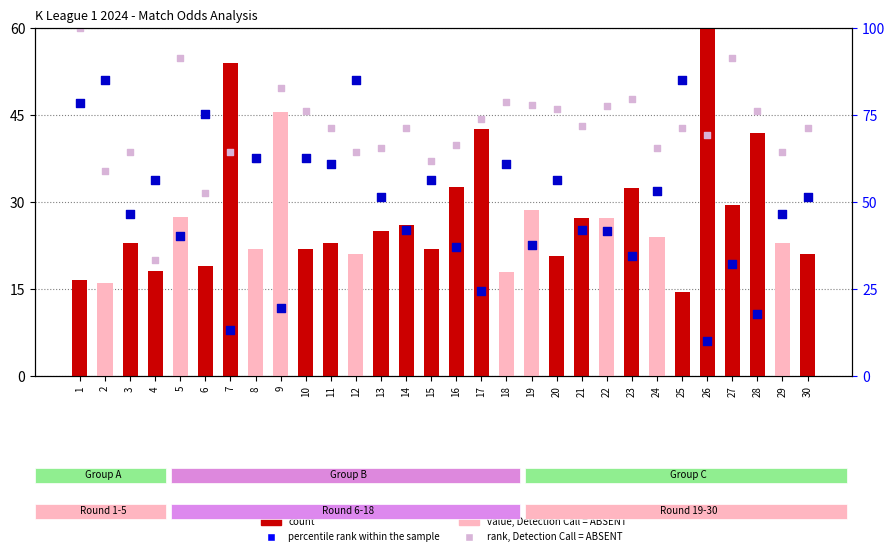

At how many categories does at least one series exceed 65?

5